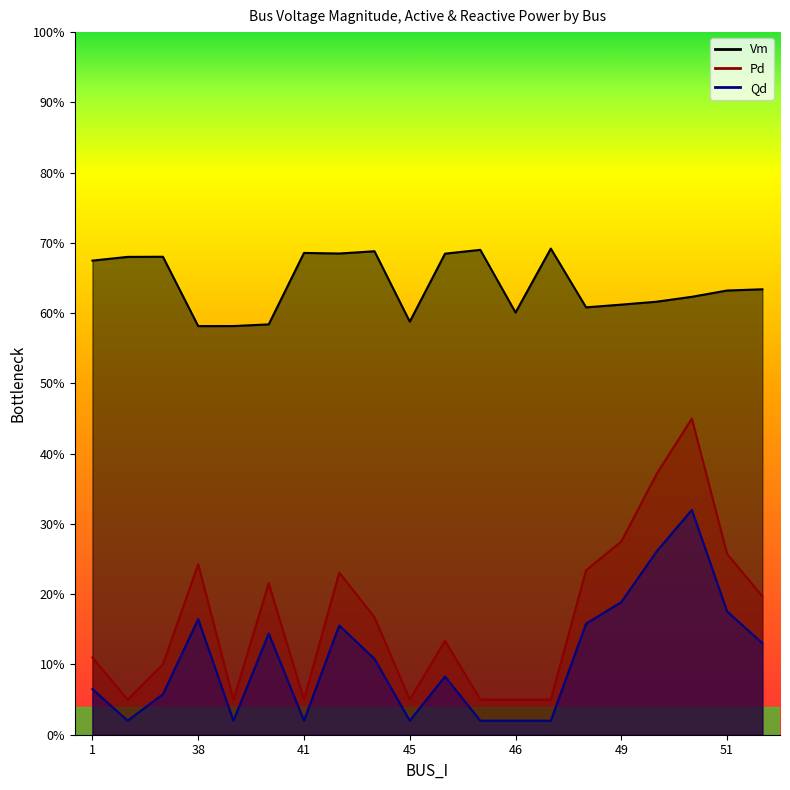

True or false: Qd and Vm cross at least once.

False